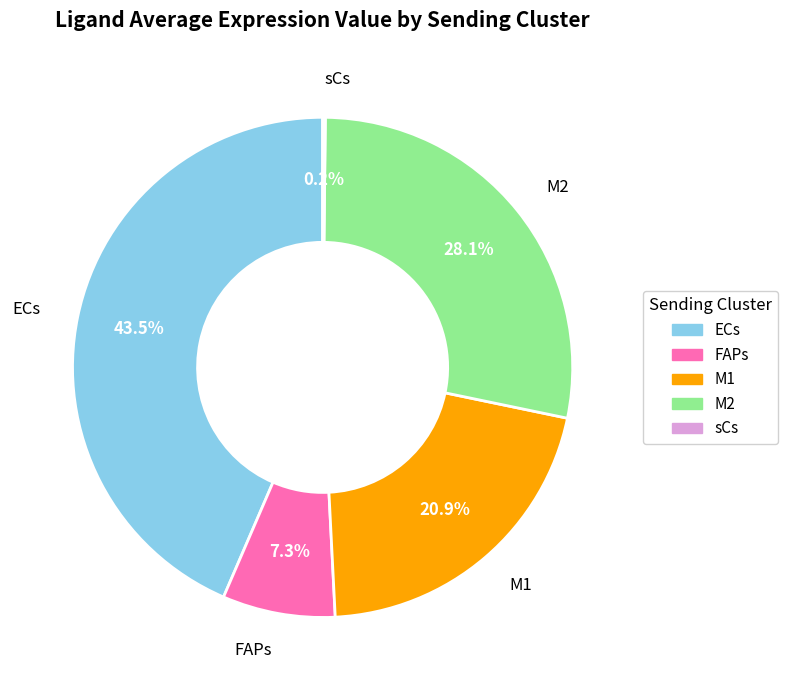

Which slice is the largest?

ECs